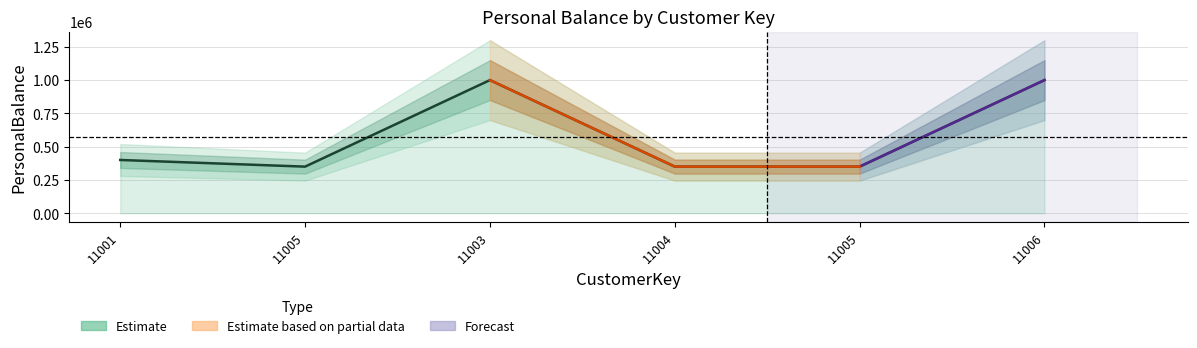

At which label does the data first exceed 400000?

11003